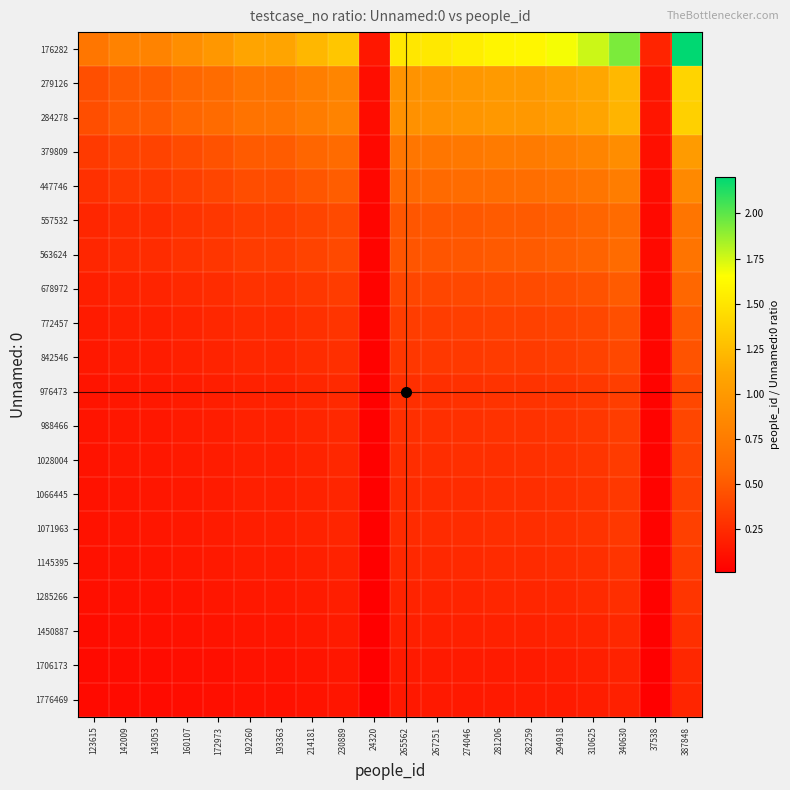

Count the number of data series in this chart.

20